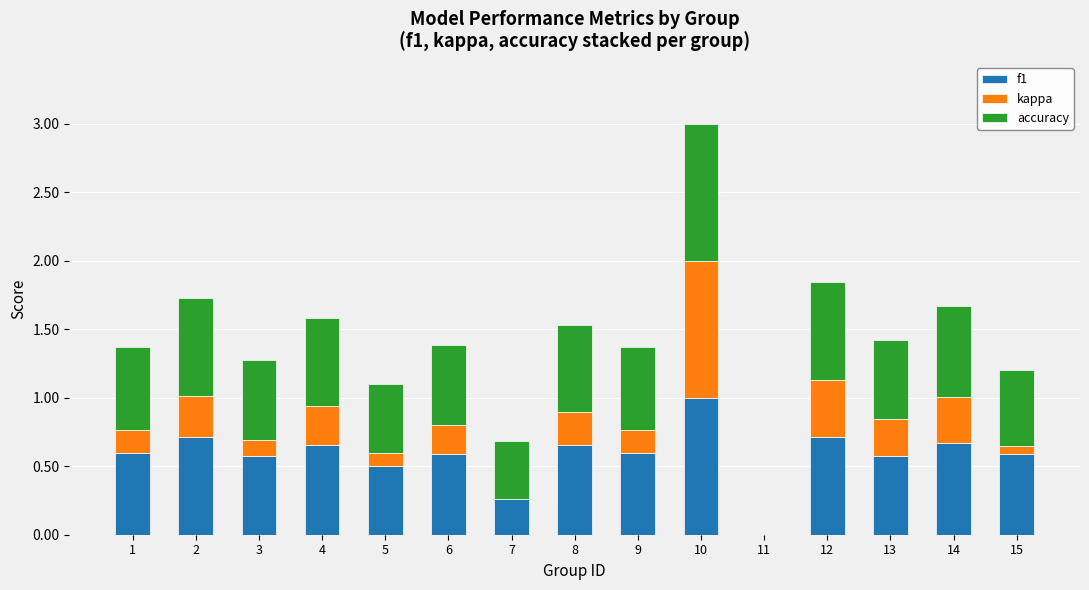

At which category is the sum across all series the highest?

10